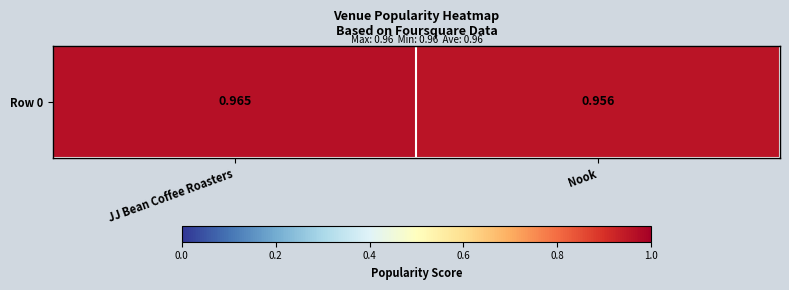

At which label is the value closest to 0?

Nook